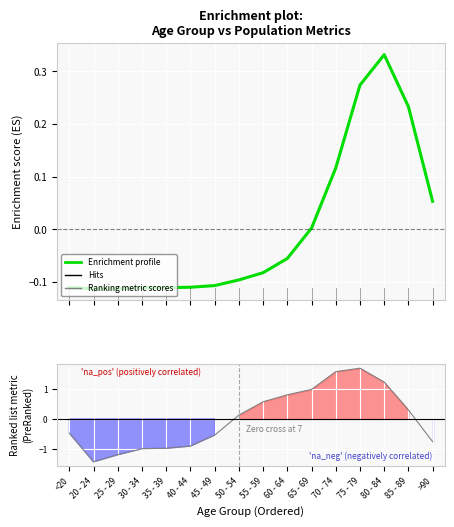

How many series are shown in this chart?

2